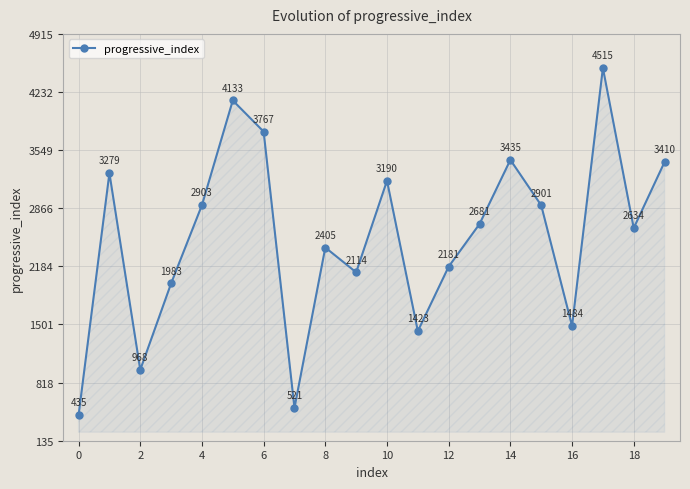

What is the value of the 20th point from the left?

3410